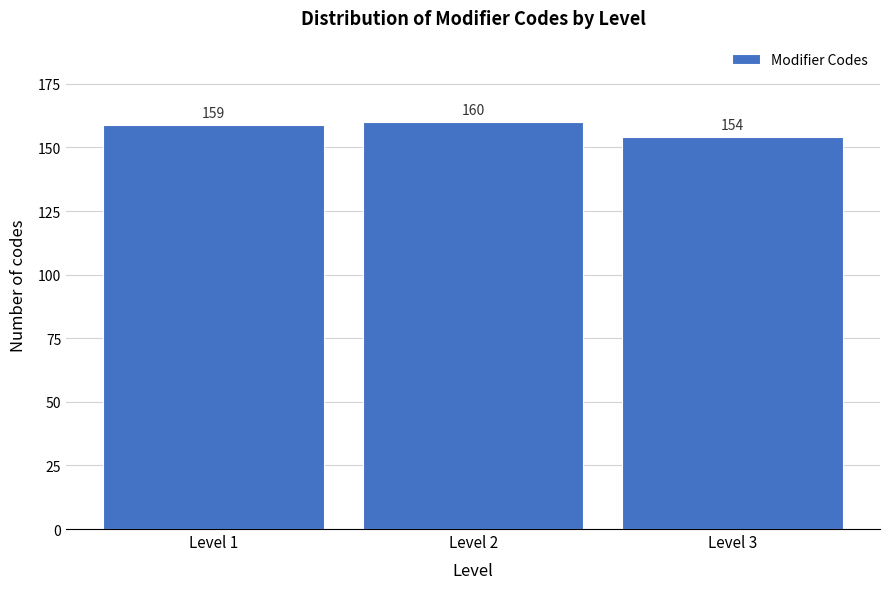

Reading left to right, extract all data points from this chart.

159	160	154